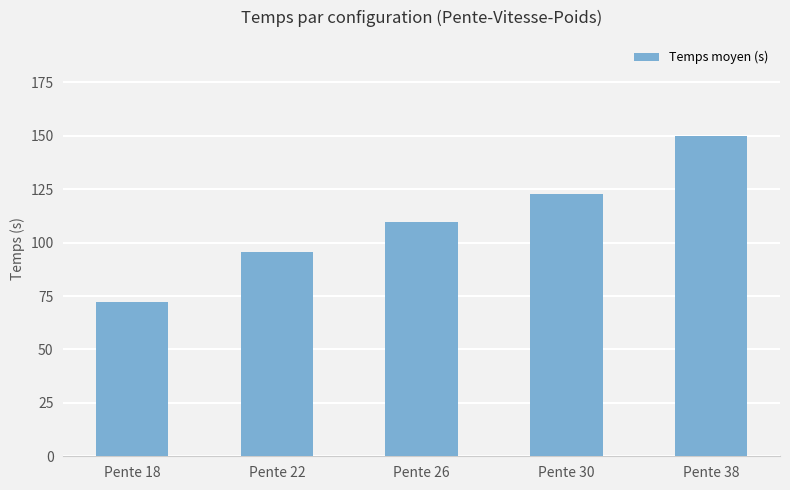

At which category does the chart reach its minimum across all series?

Pente 18